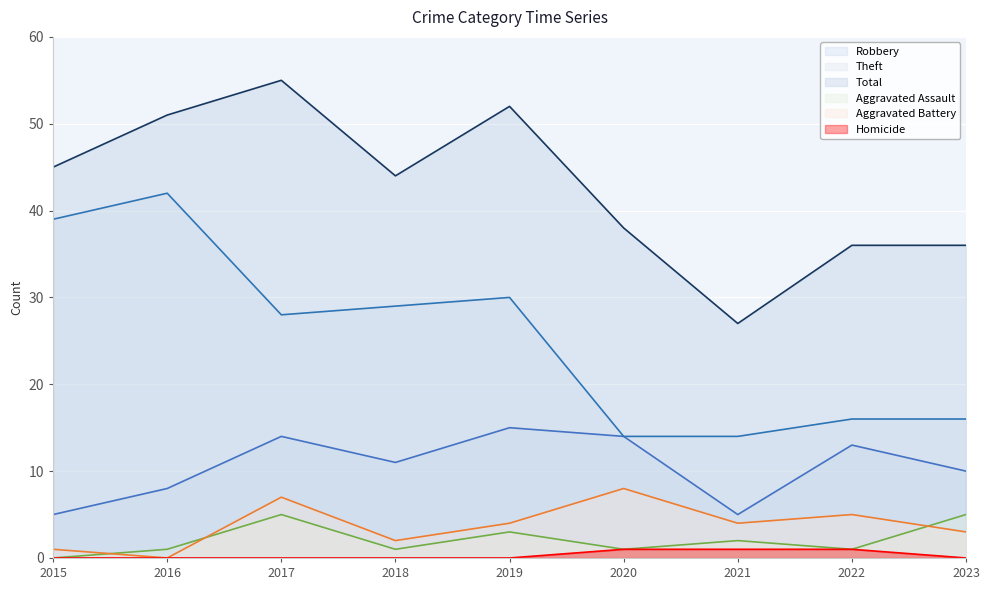

What are all the series names shown in the legend?

Robbery, Theft, Total, Aggravated Assault, Aggravated Battery, Homicide